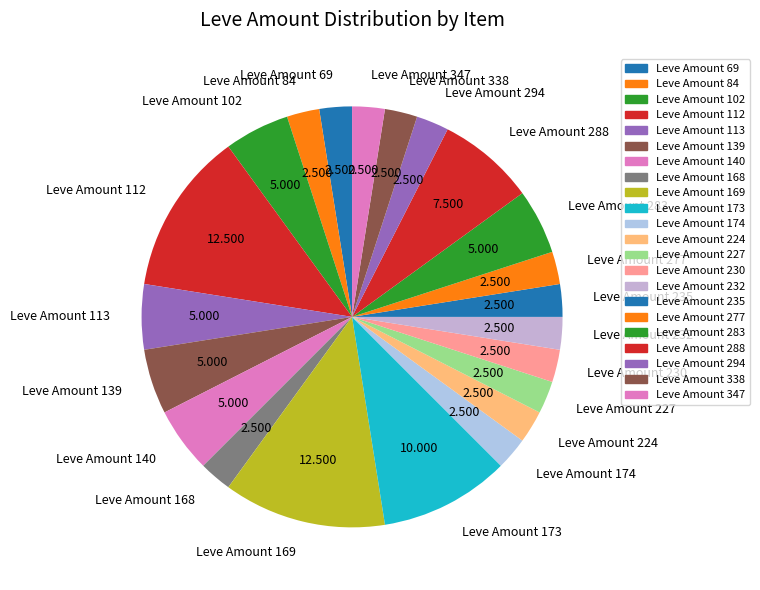

Does any single category account for the majority?

No